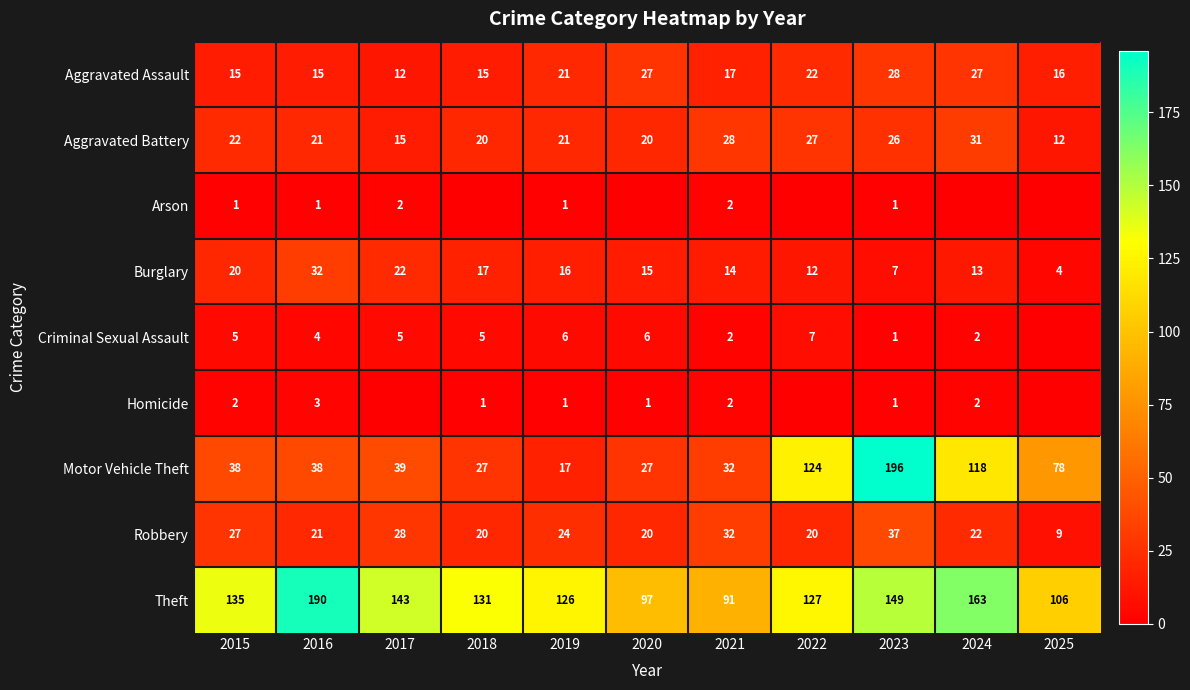

How many categories are shown in the chart?

11